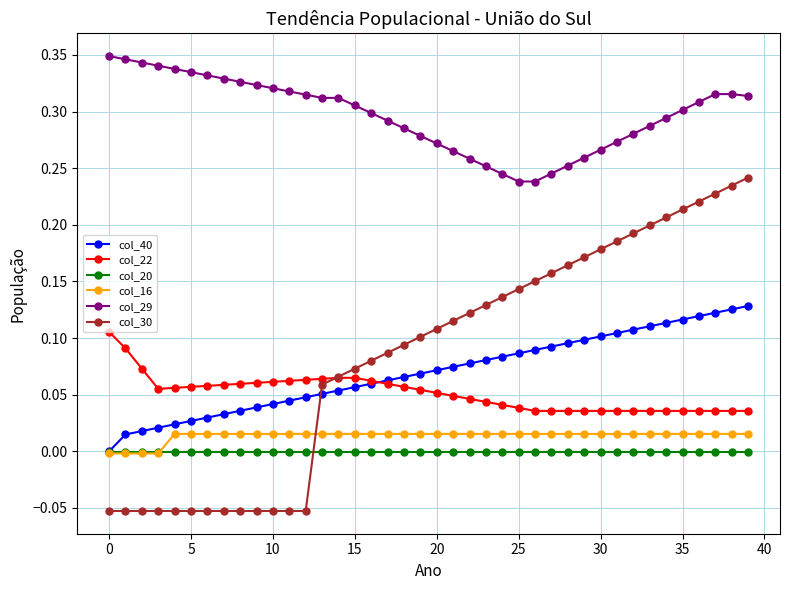

How many lines are shown in the chart?

6